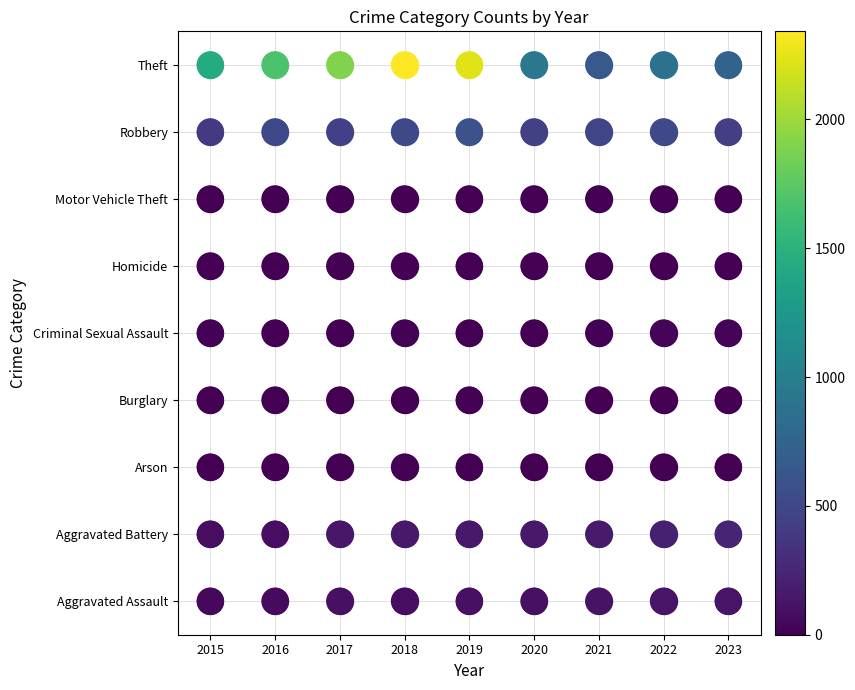

Between 2017 and 2019, which series saw the biggest shift?

Aggravated Assault